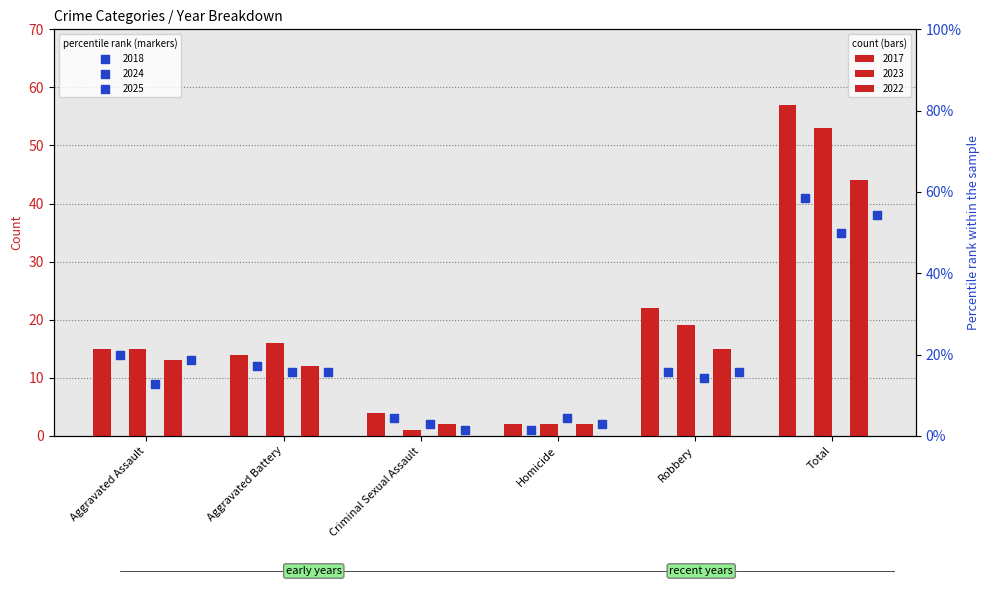

Which series has the widest spread of Y values?

2017